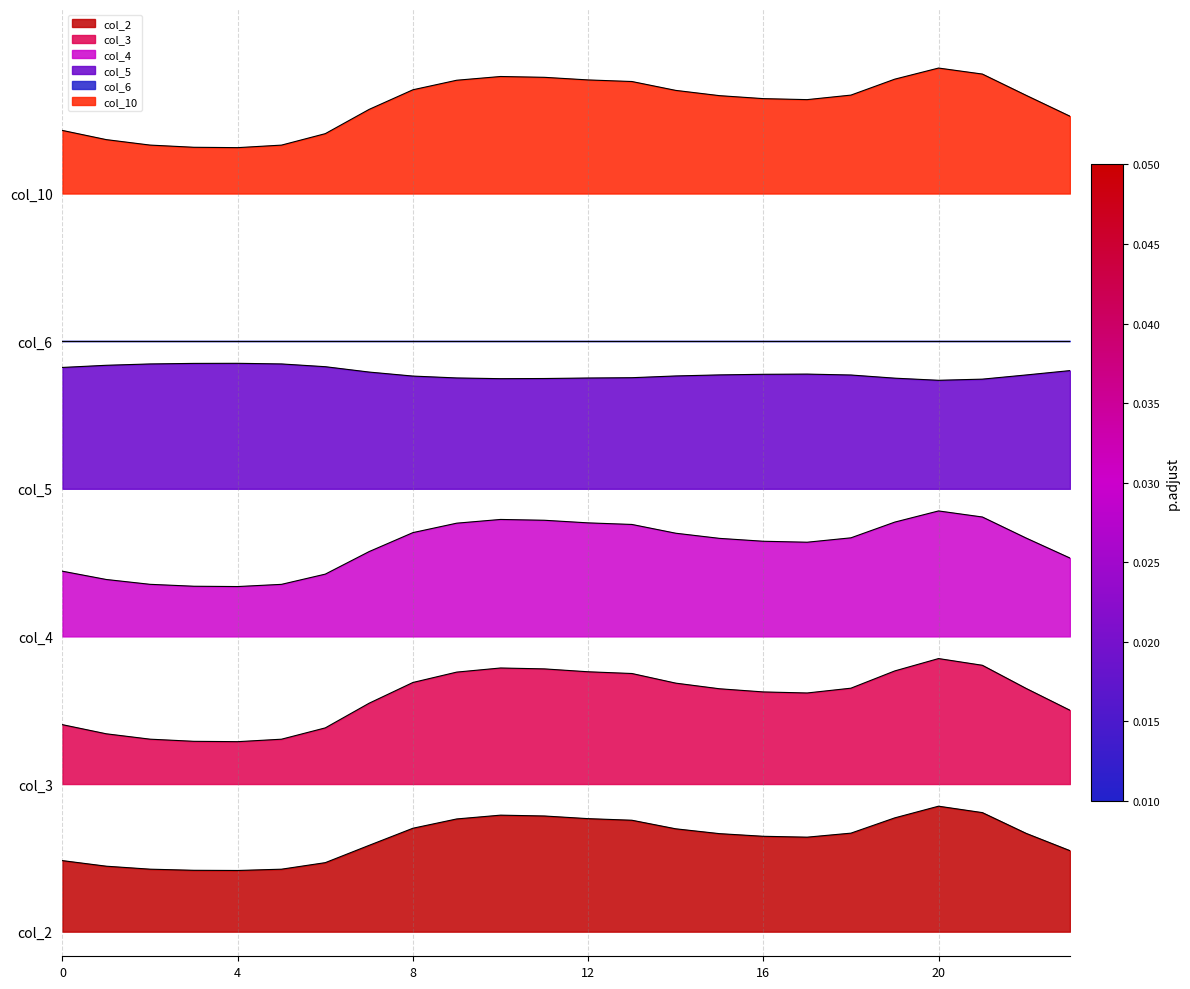

True or false: col_10 and col_4 intersect in this chart.

False